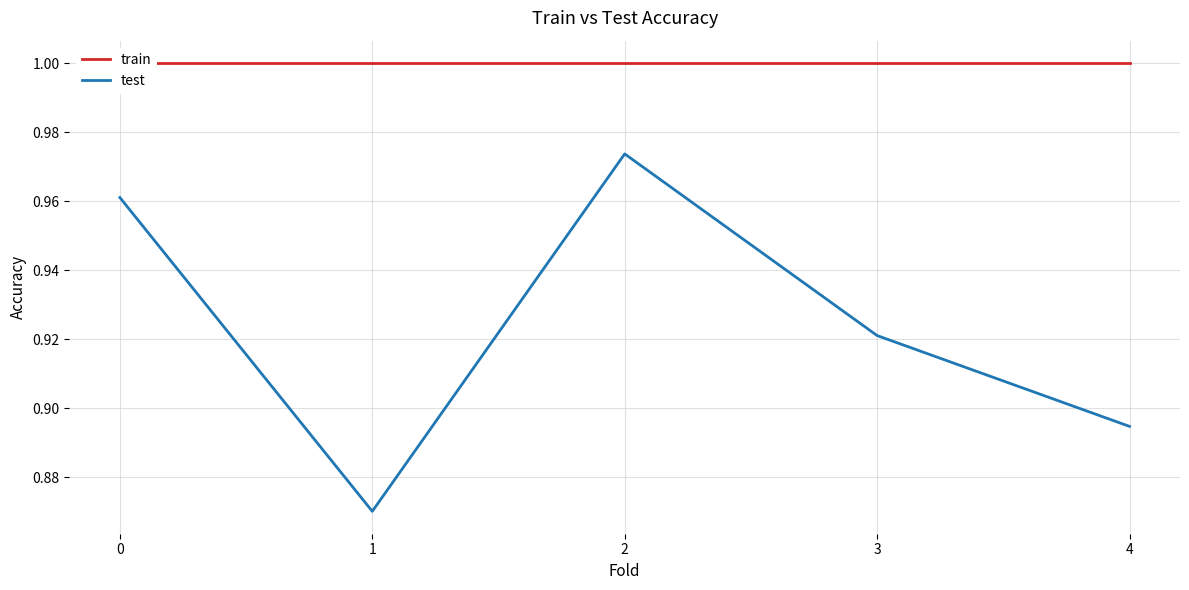

What is the maximum value shown in the chart?

1.0